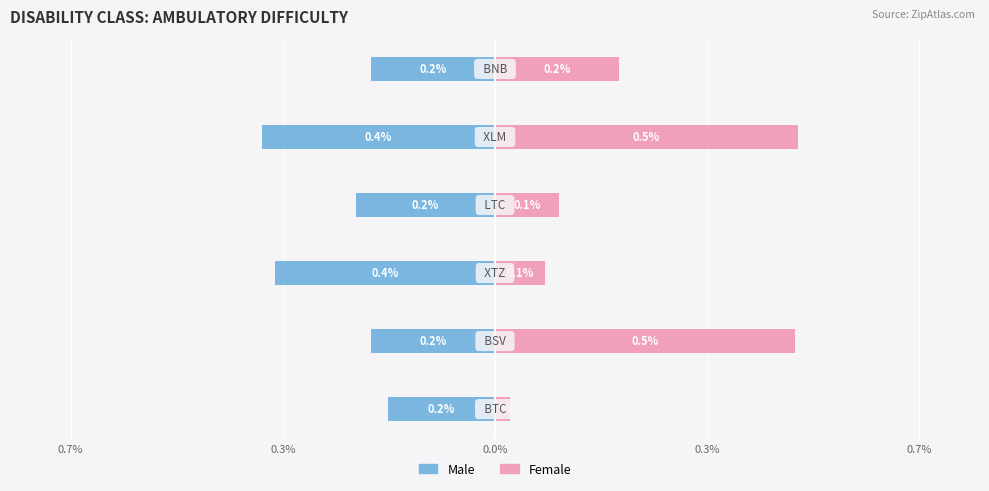

What is the spread (max minus min) of values at 0.3%?

0.7